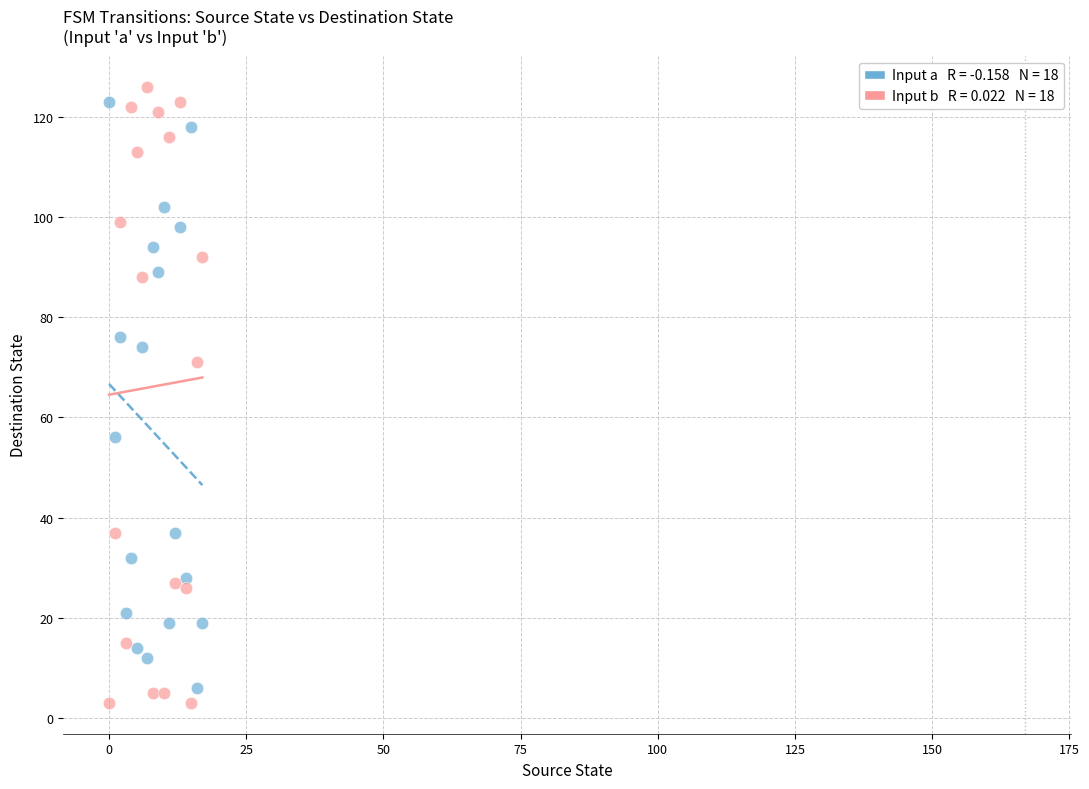

Across all data points, what is the range of Y values (max minus min)?

123